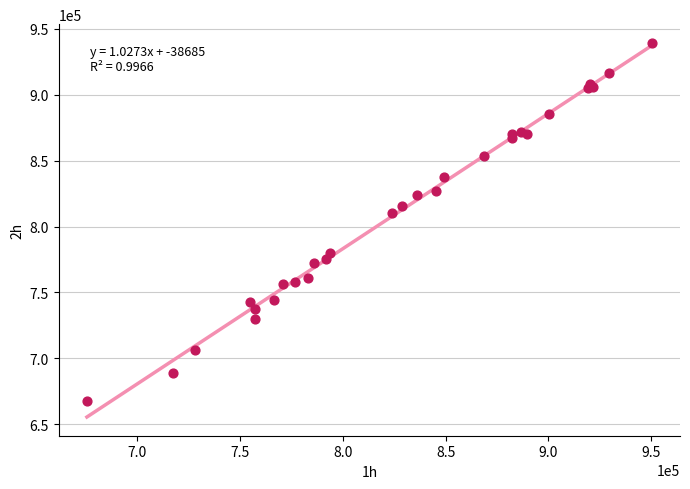

What Y value in the scatter plot is closest to 803527?

809955.7